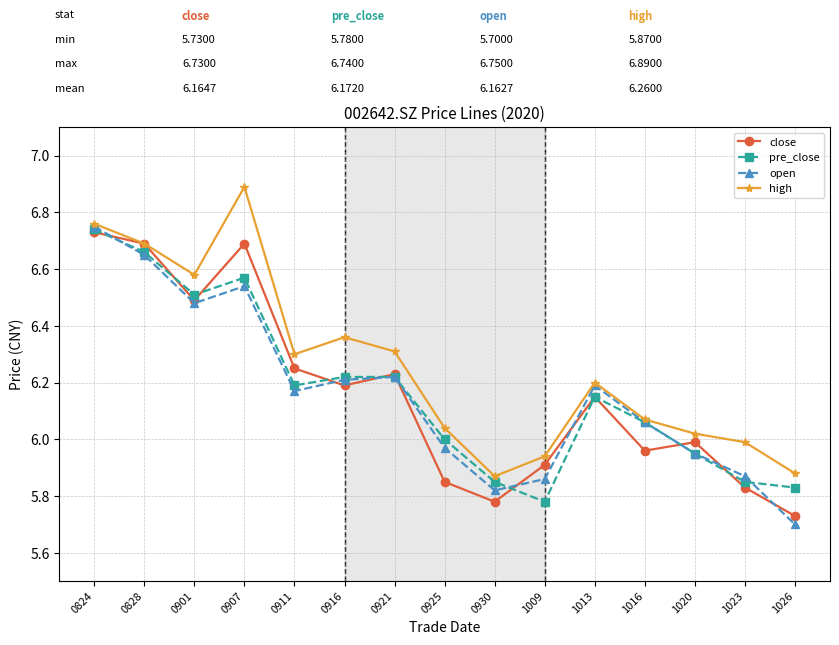

How many values in the close series exceed 6?

8